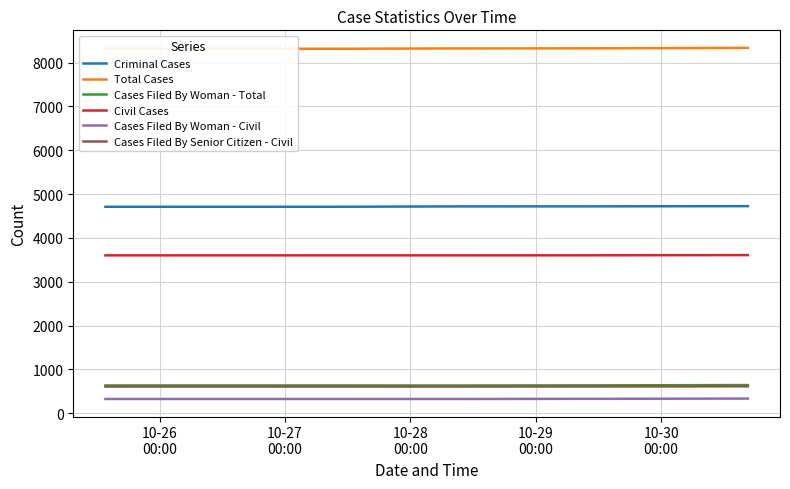

Does the chart have visible grid lines?

Yes